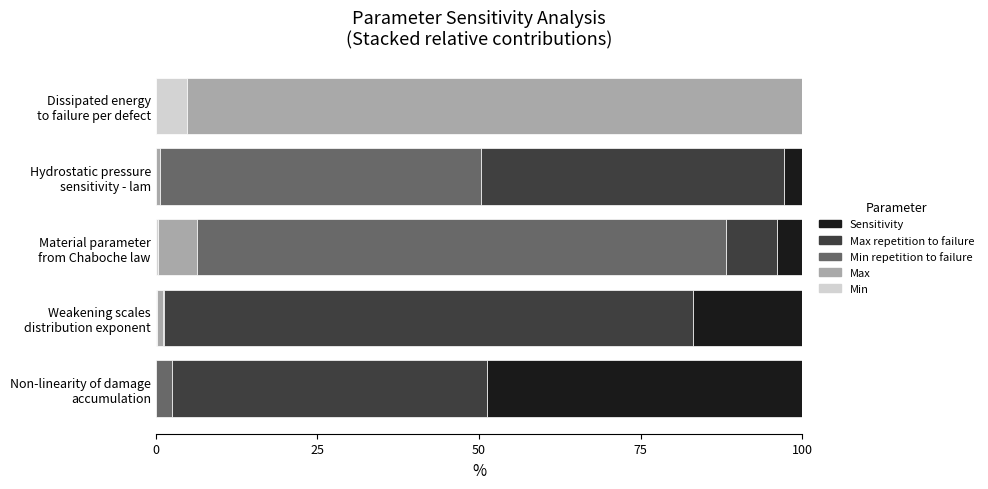

At how many categories does at least one series exceed 0?

5